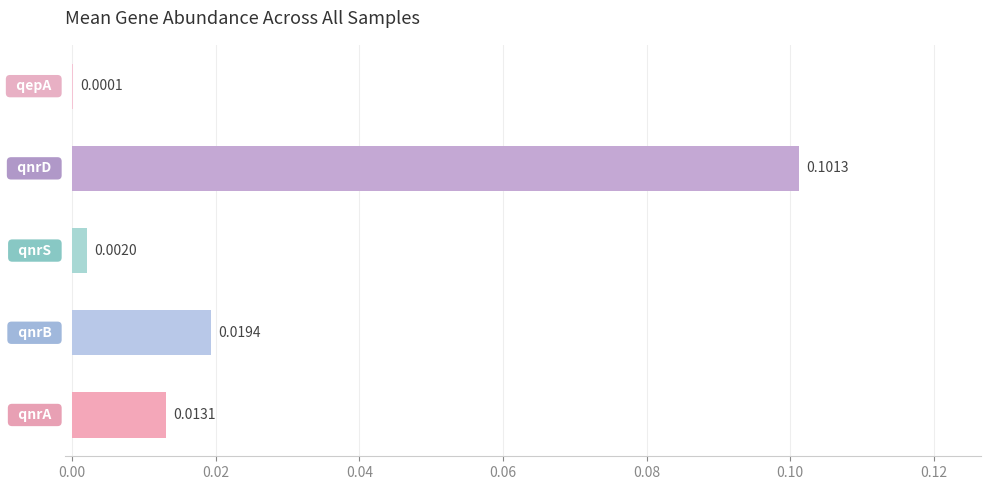

Are the bars horizontal?

Yes